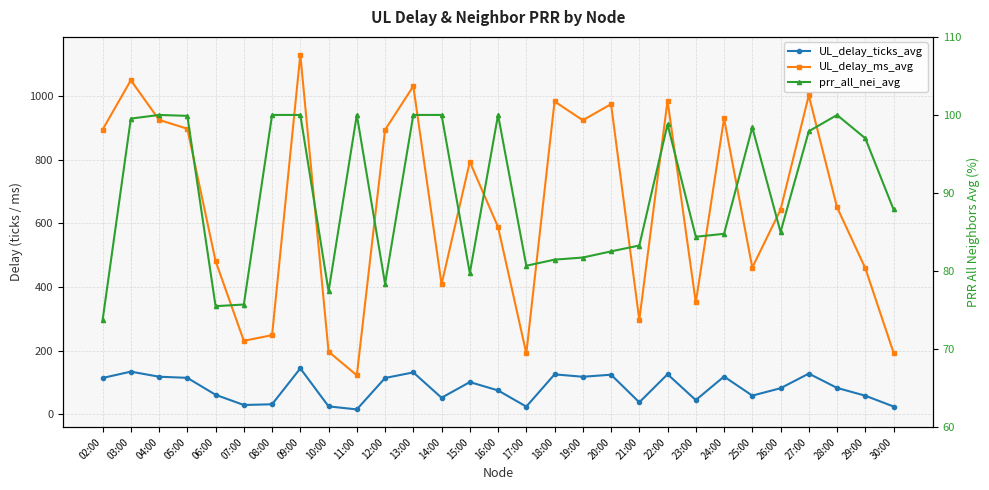

At which label does UL_delay_ticks_avg first exceed 83?

02:00